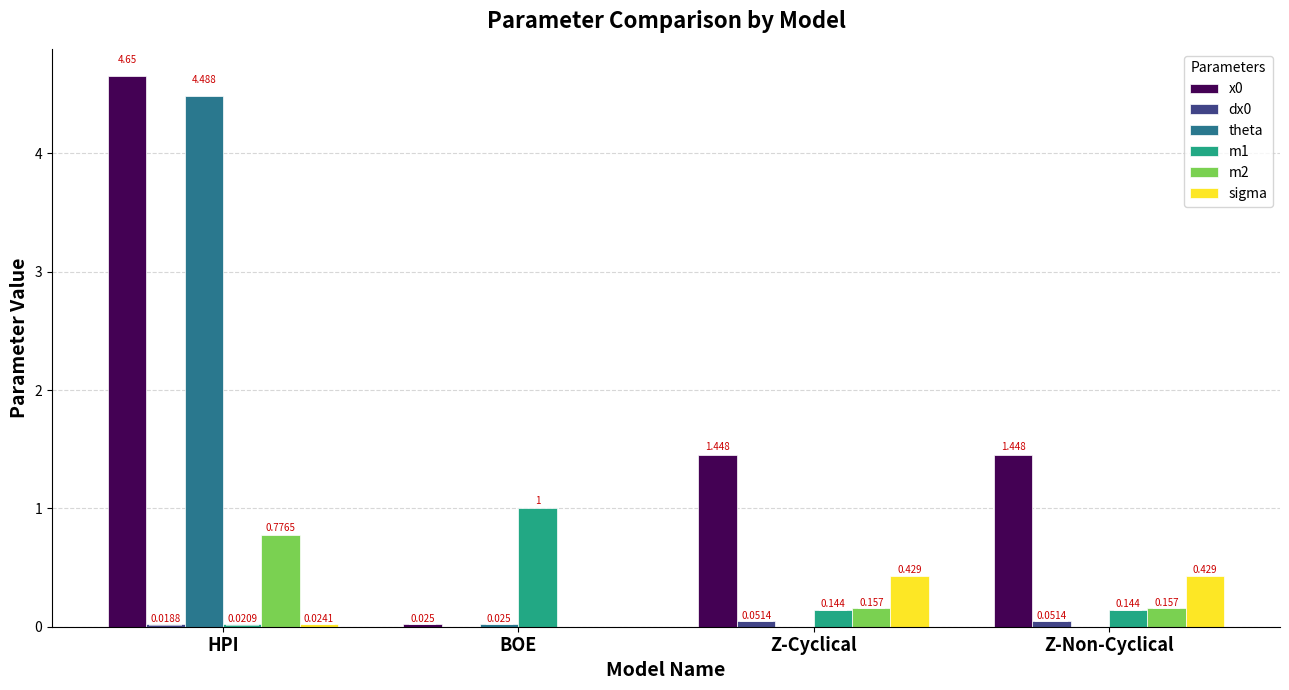

Is the value of m1 at BOE greater than the value of sigma at BOE?

Yes